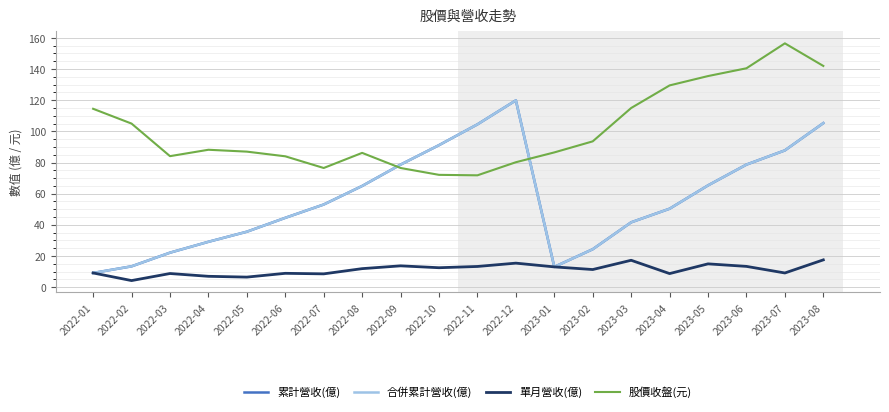

At which category does 單月營收(億) reach its first local peak?

2022-03